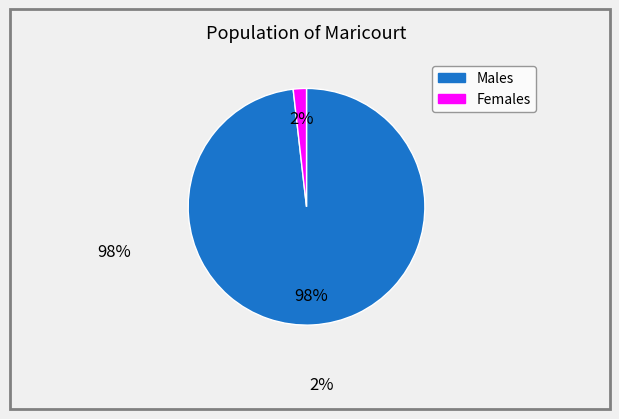

How many segments does this pie chart have?

2